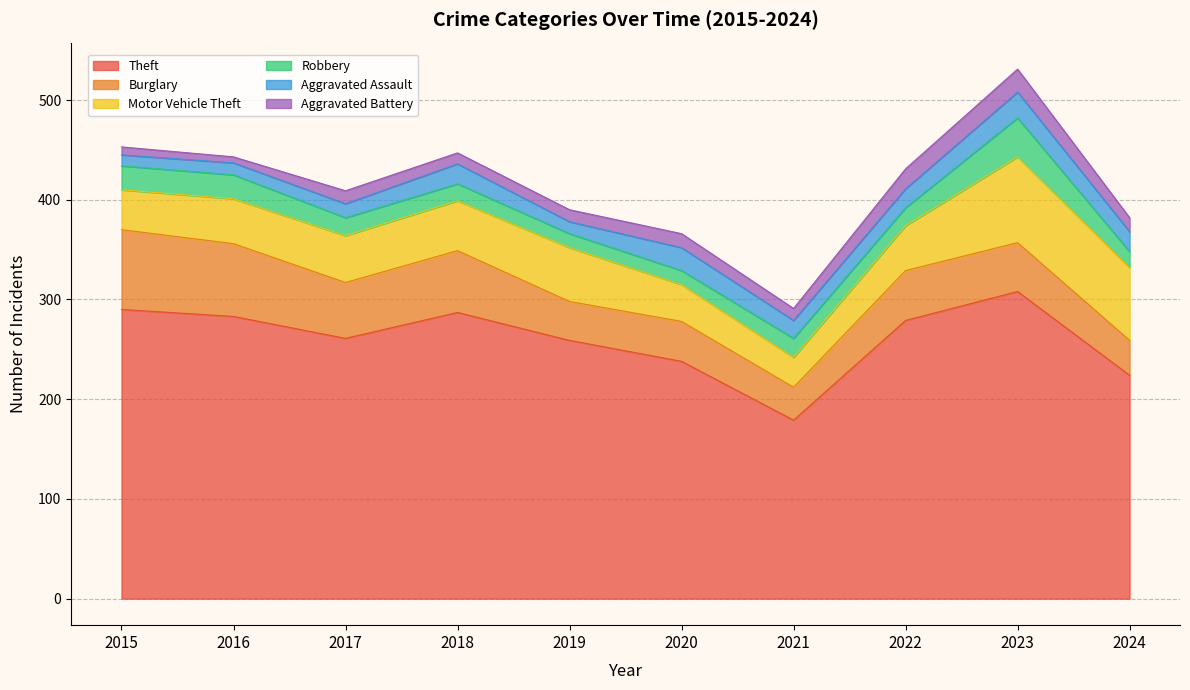

Where is the first local maximum for Aggravated Battery?

2017